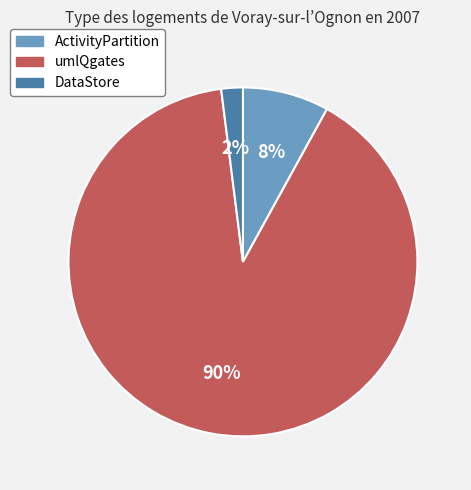

Combined, do ActivityPartition and DataStore account for over 50%?

No